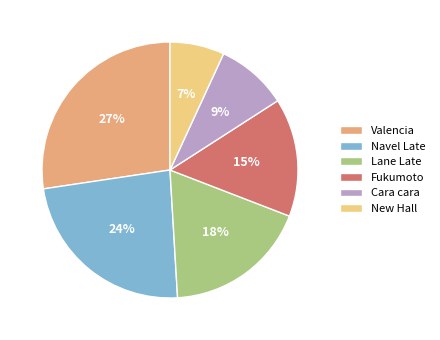

To the nearest percent, what is the difference between the Cara cara and Fukumoto slice percentages?

6%